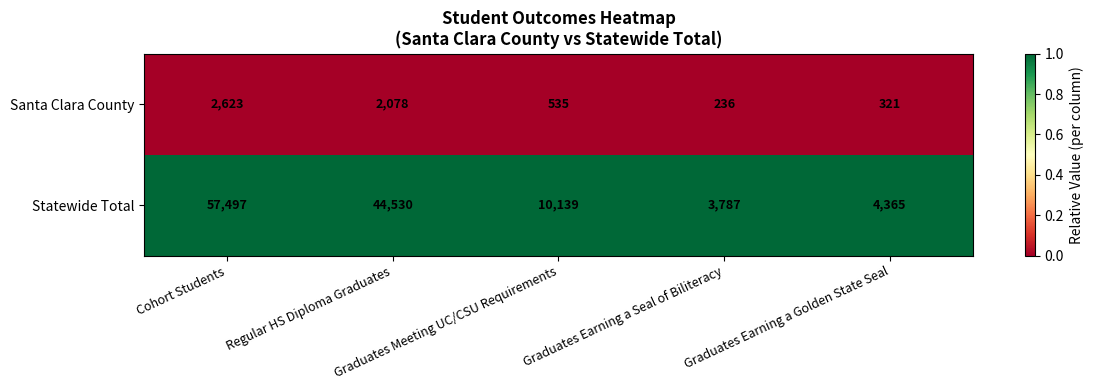

Between Regular HS Diploma Graduates and Graduates Earning a Golden State Seal, which series saw the biggest shift?

Statewide Total